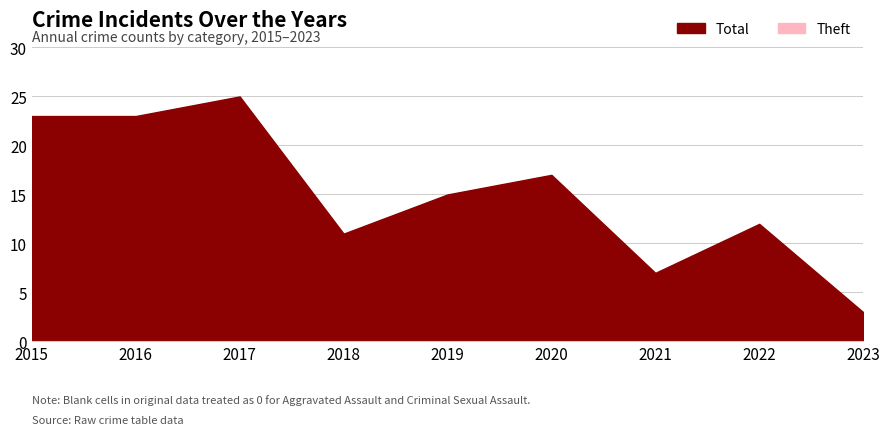

Between 2022 and 2023, which series saw the biggest shift?

Total